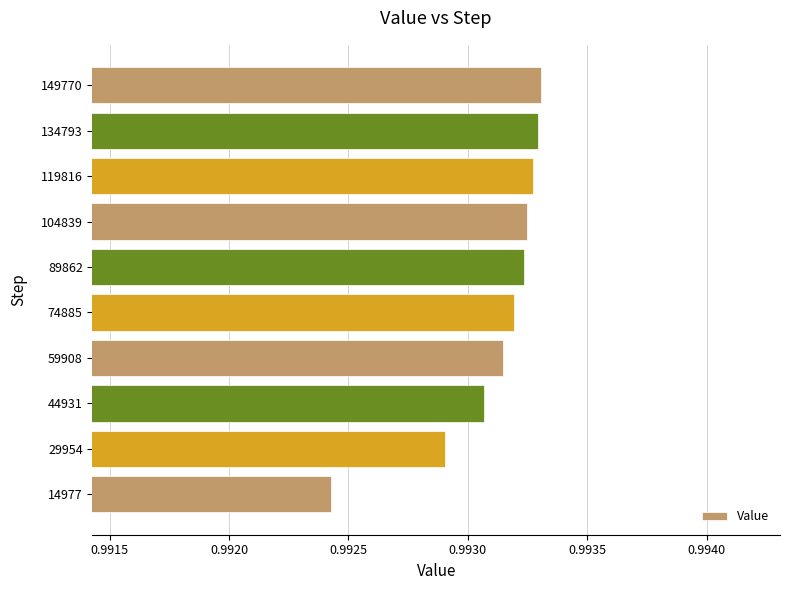

The value at 44931 is 0.5. True or false?

False